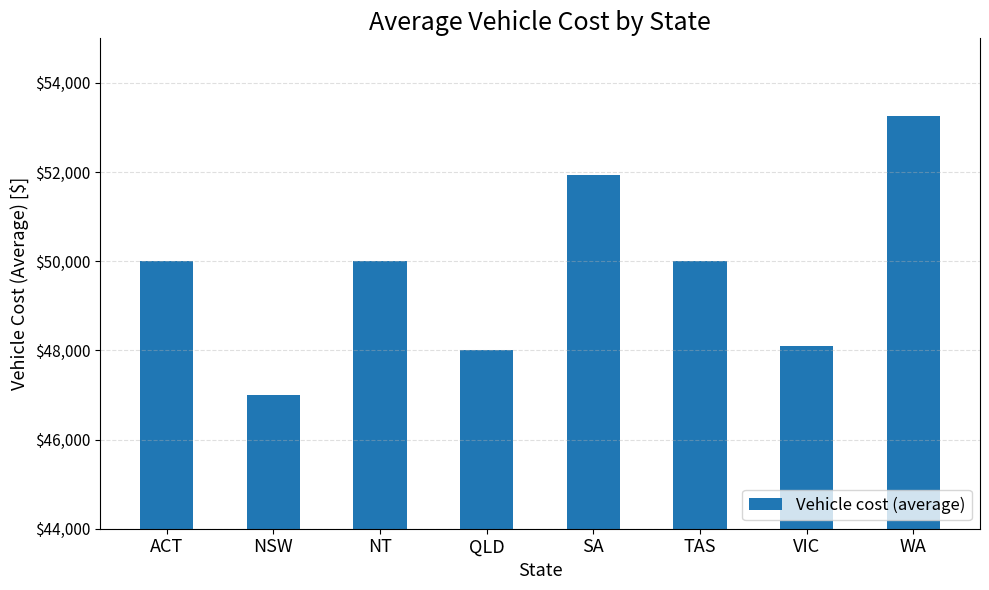

Reading left to right, transcribe all the data shown in this chart.

ACT=50000	NSW=47000	NT=50000	QLD=48000	SA=51940	TAS=50000	VIC=48100	WA=53250